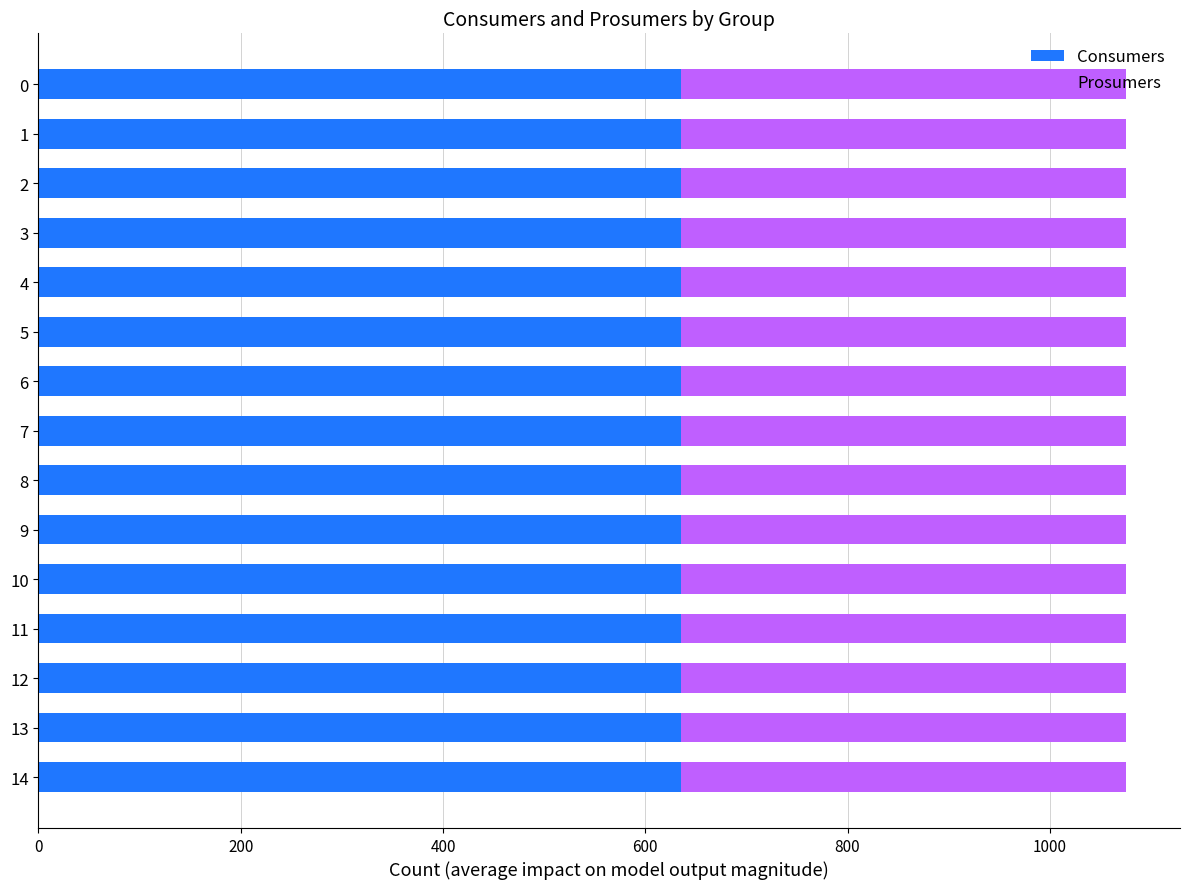

The value of Consumers at 10 is 635. True or false?

True